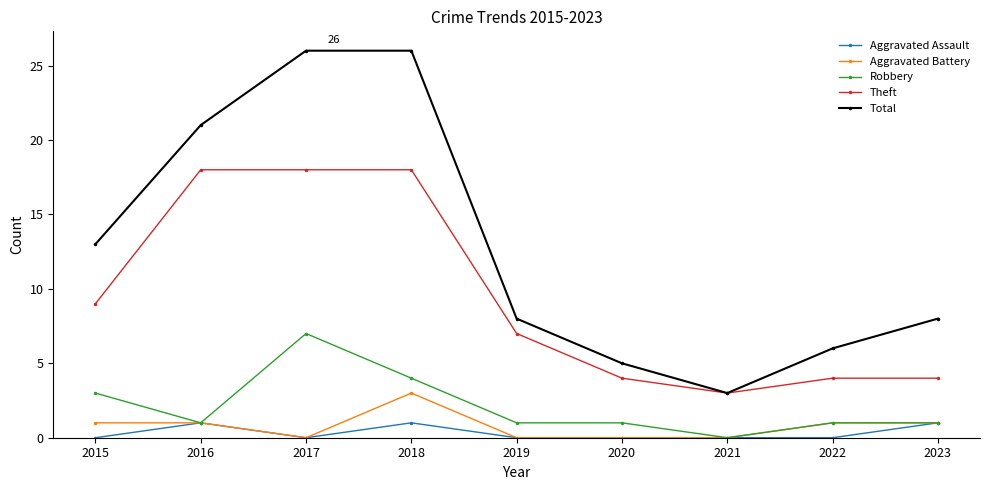

How many Aggravated Battery values are between 0 and 1?

8